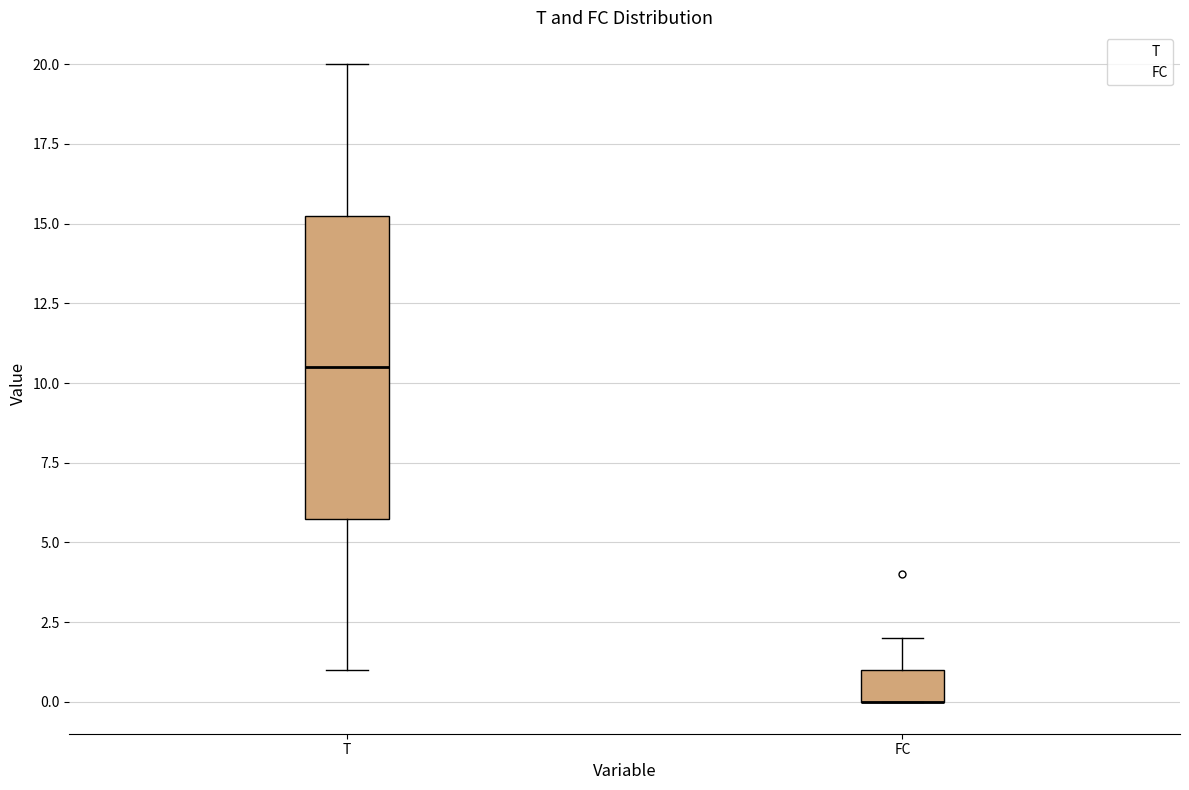

Comparing the boxes themselves (not the whiskers), which one is the tallest?

T